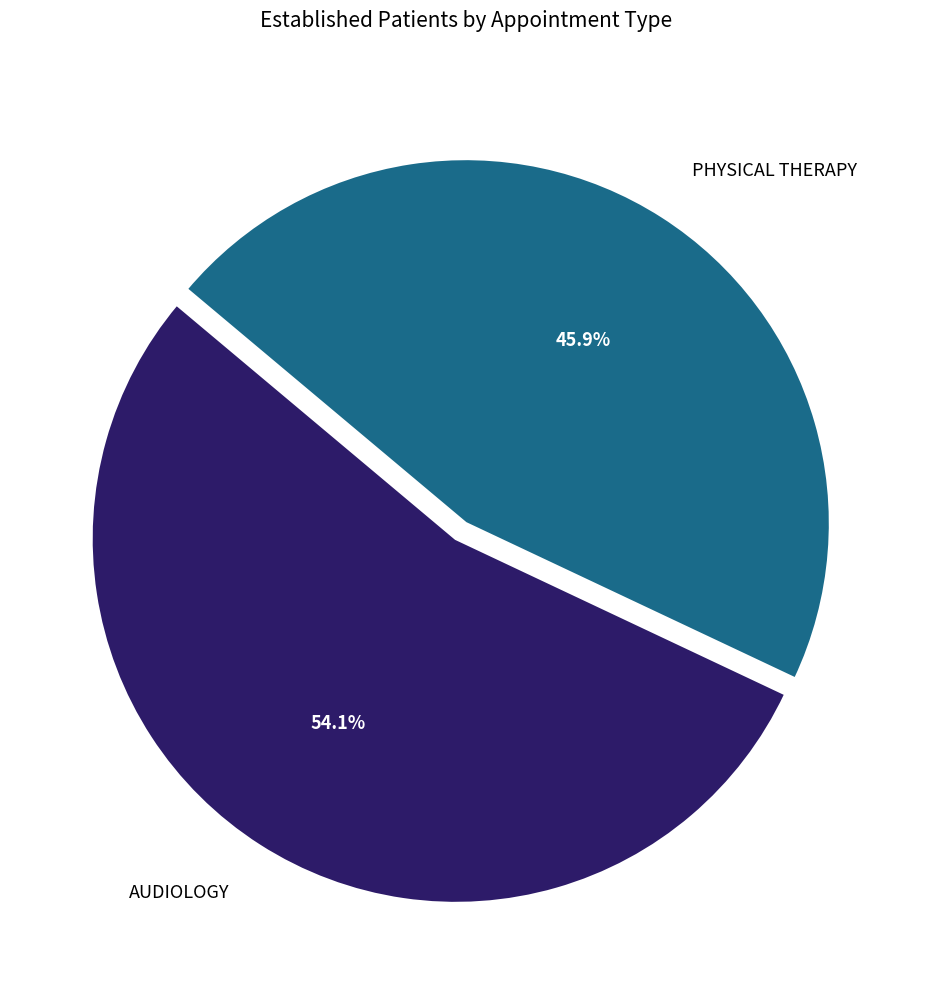

How much of the chart is everything except AUDIOLOGY?

45.9%